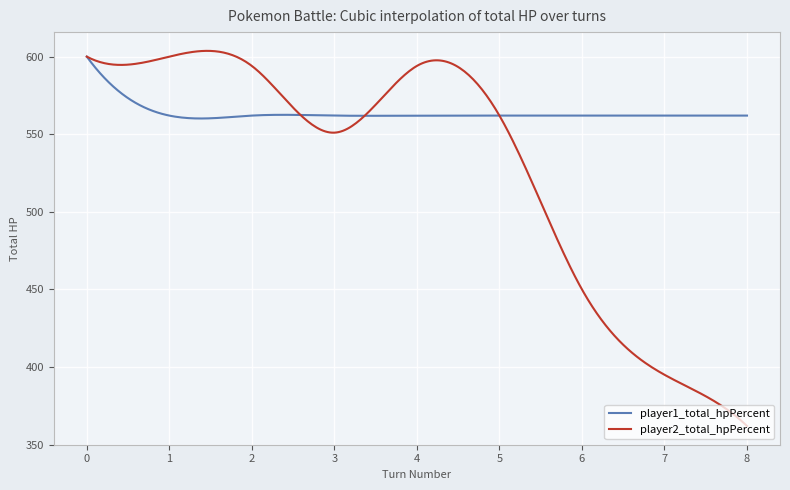

Rank the series by their average value, from lowest to highest.

player2_total_hpPercent, player1_total_hpPercent